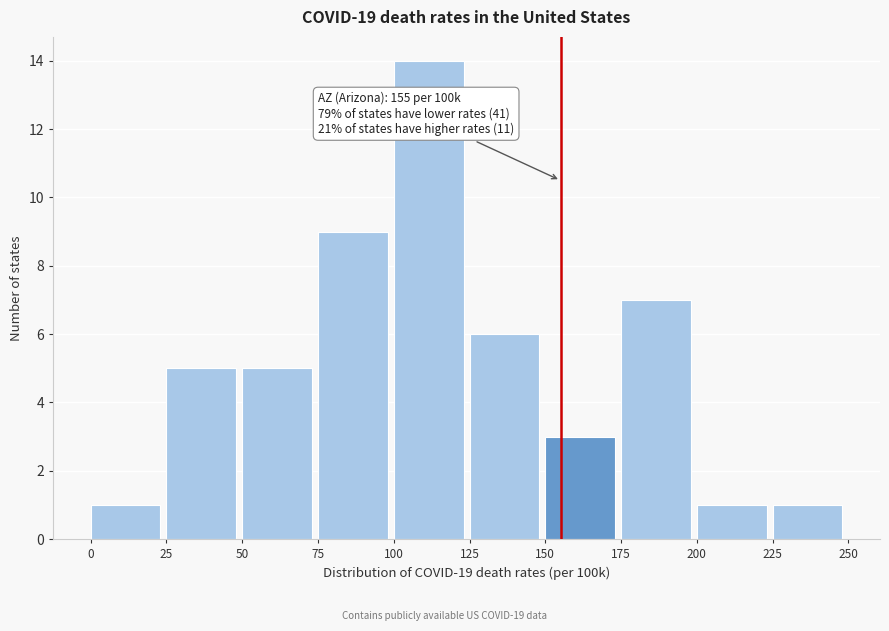

Over which range of the x-axis is the bar tallest?

100 to 125